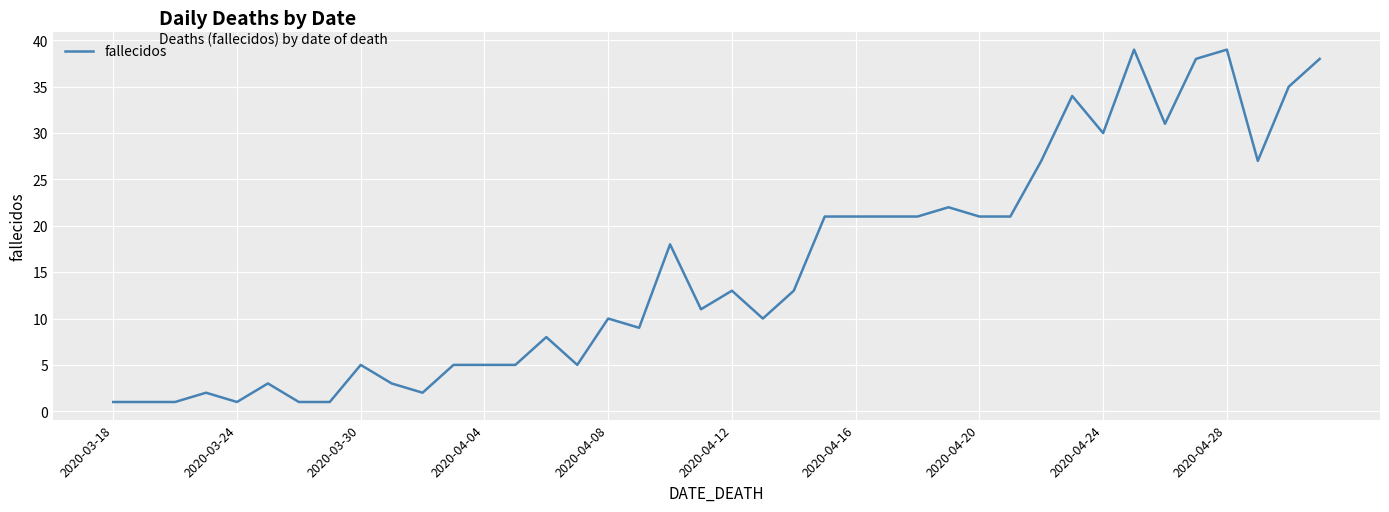

What is the difference between the maximum and minimum values?

38